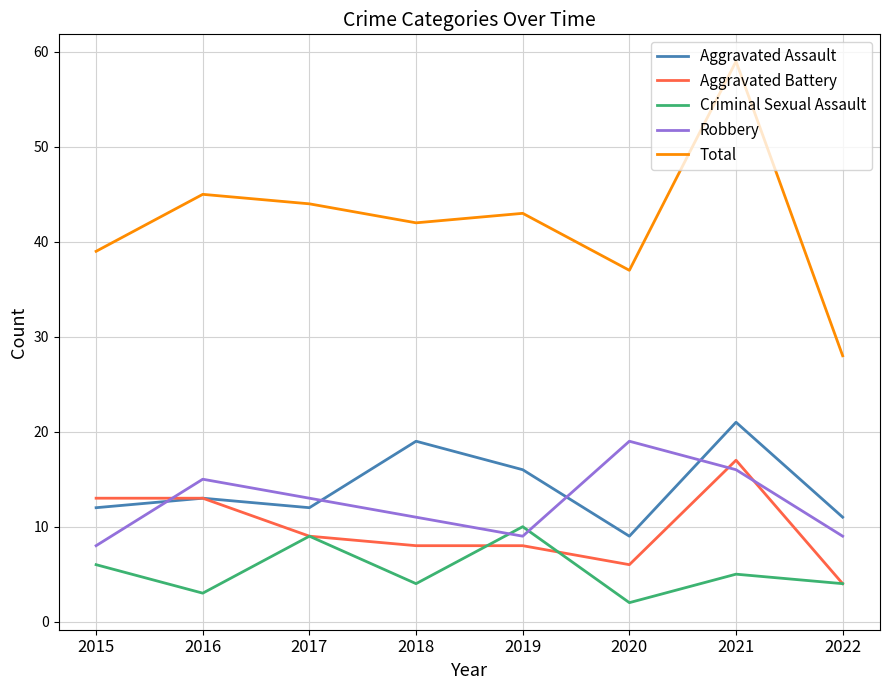

What is the minimum value shown in the chart?

2